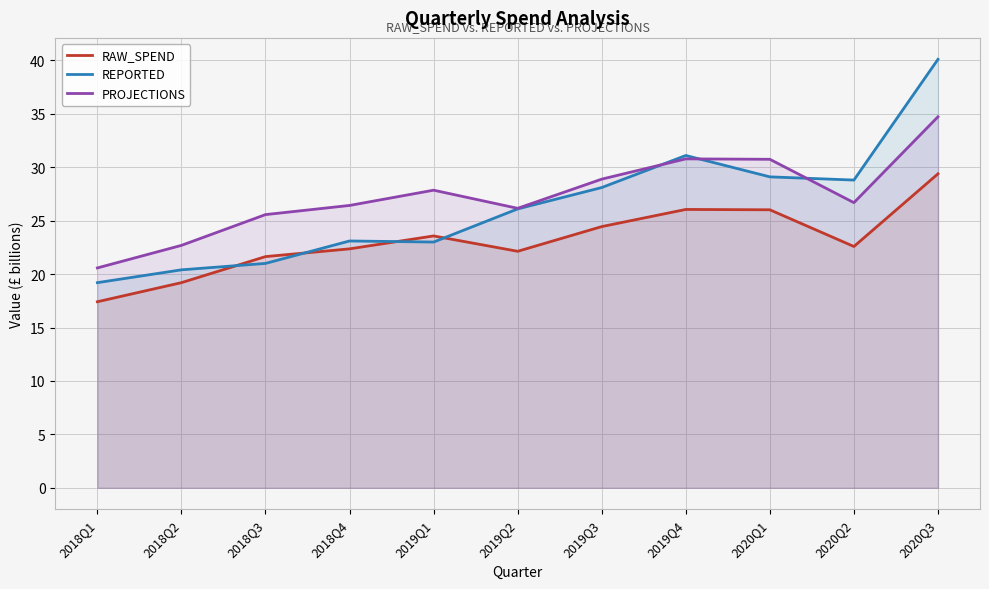

Read the REPORTED value at 2019Q1.

23.0